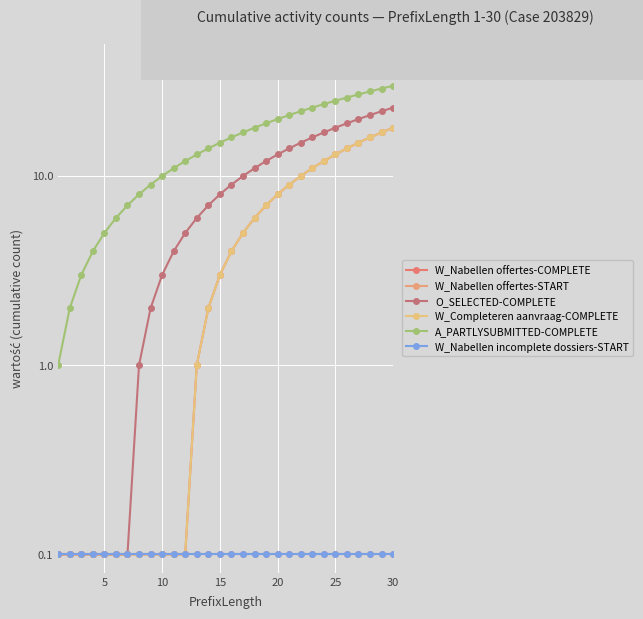

The value of W_Nabellen offertes-COMPLETE at 22 is 4.4. True or false?

False